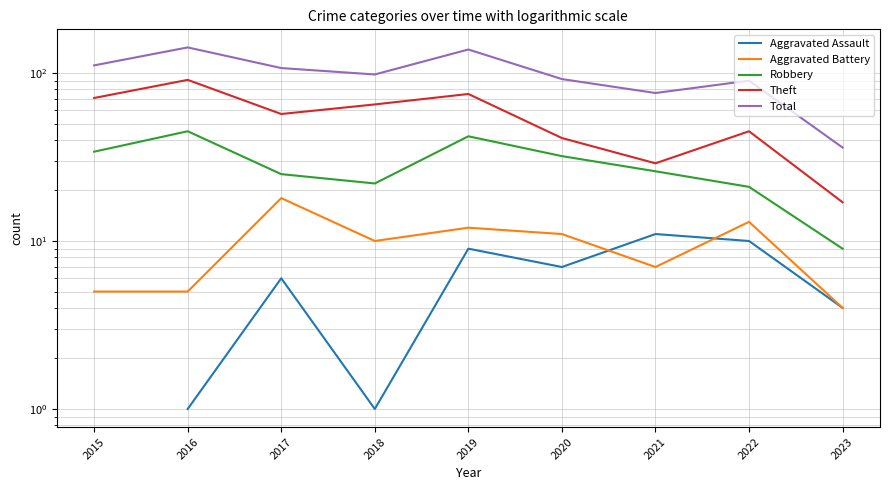

The Aggravated Battery series shows 7.6 at 2015. True or false?

False